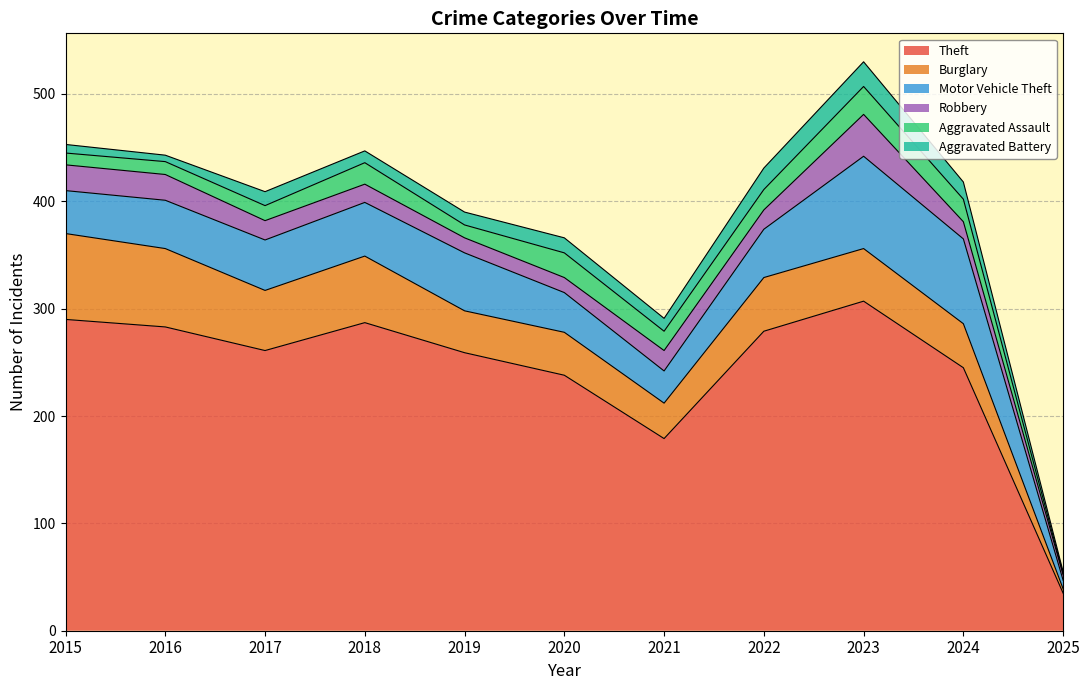

How many values in the Burglary series are below 49?

5